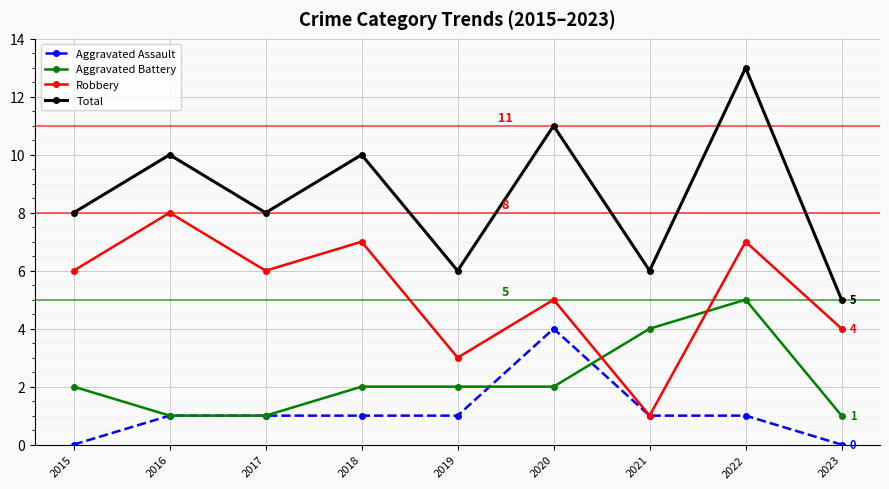

At which category does Robbery reach its first local peak?

2016